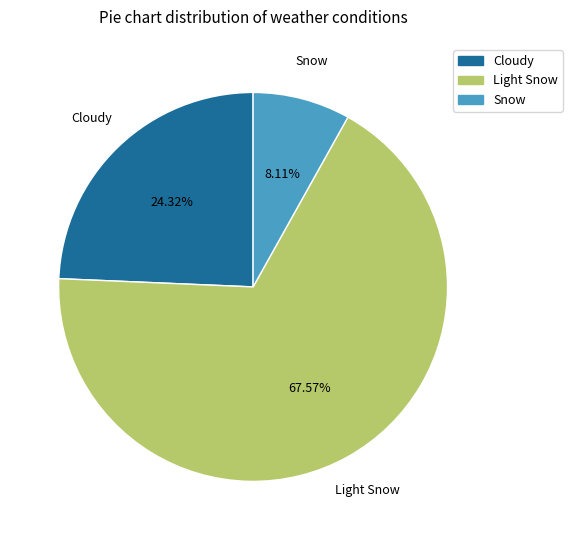

Does any single category account for the majority?

Yes